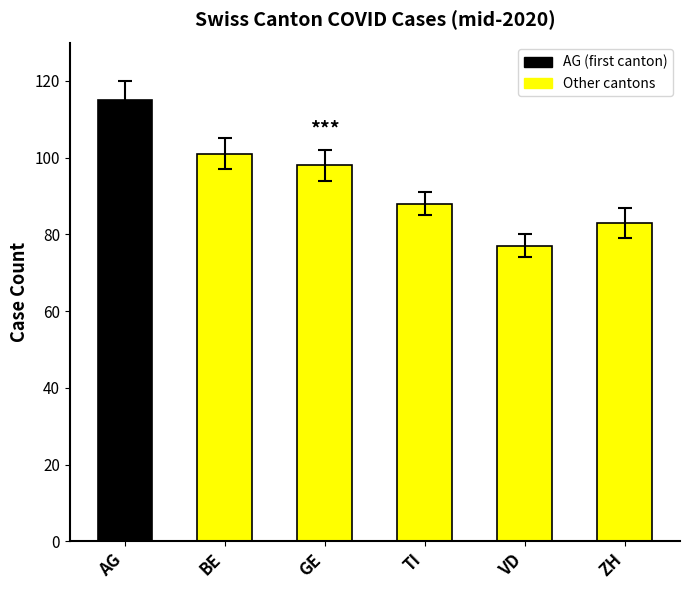

Approximately how many times larger is the value at TI compared to VD?

1.1